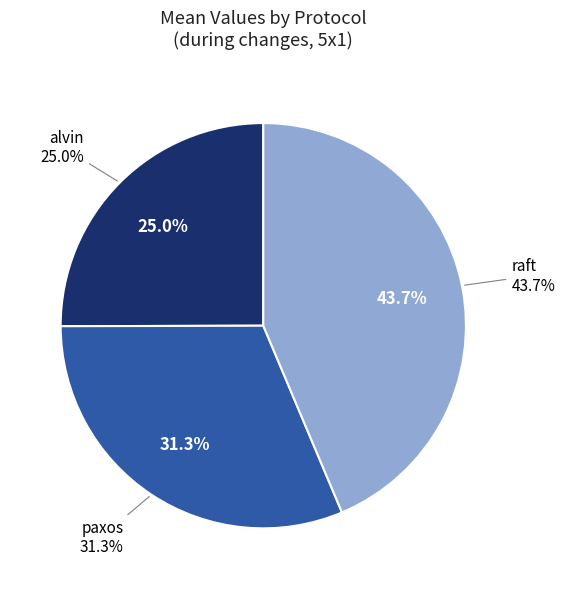

To the nearest percent, what percentage of the pie is paxos?

31%